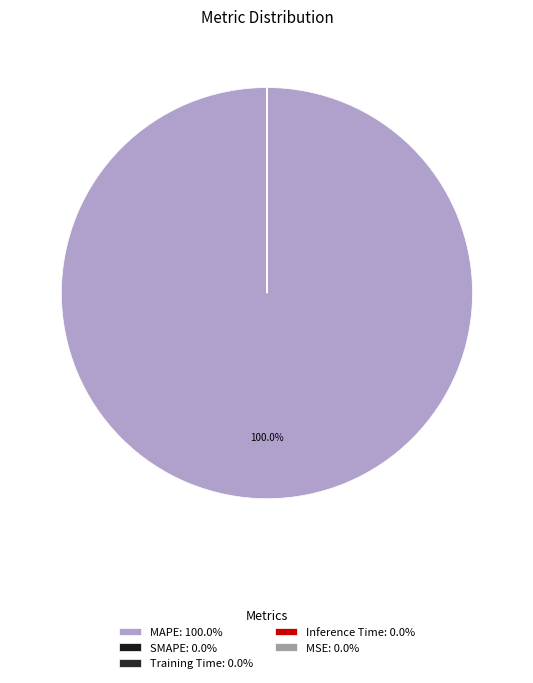

Which category accounts for the majority?

MAPE